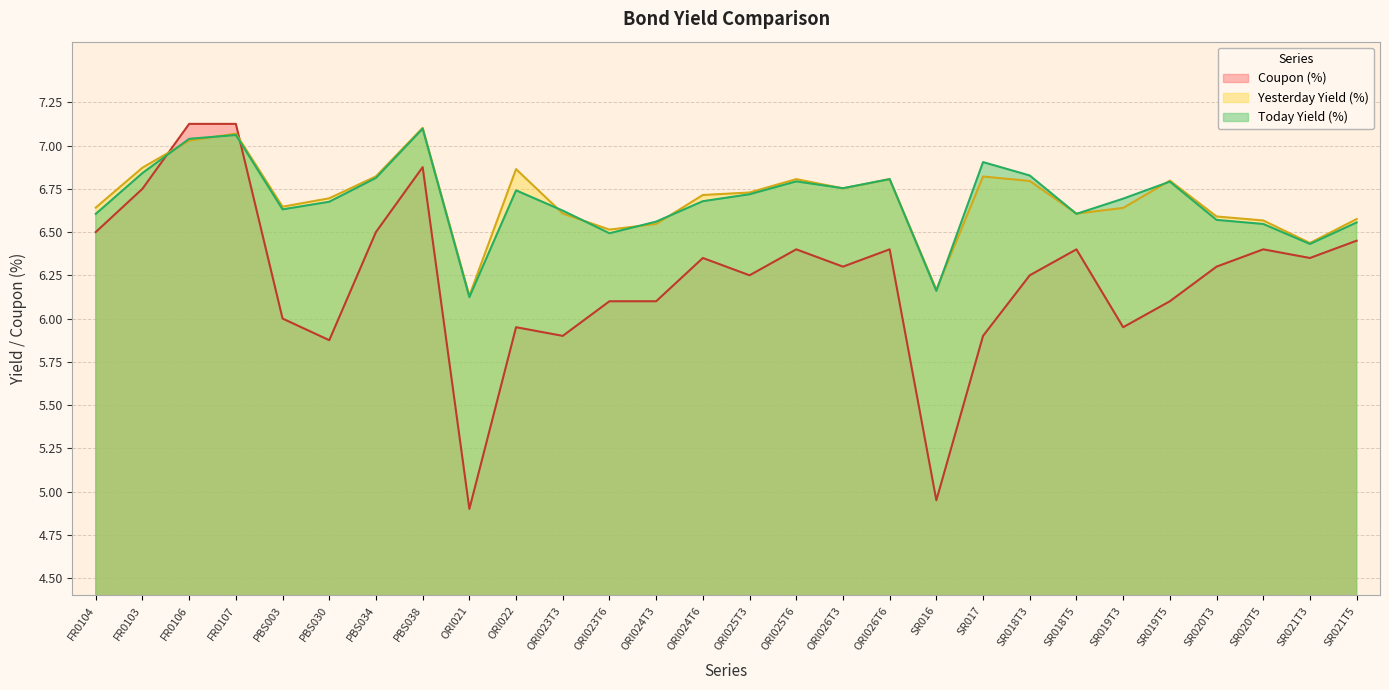

The value of Today Yield (%) at SR018T5 is 10.9. True or false?

False